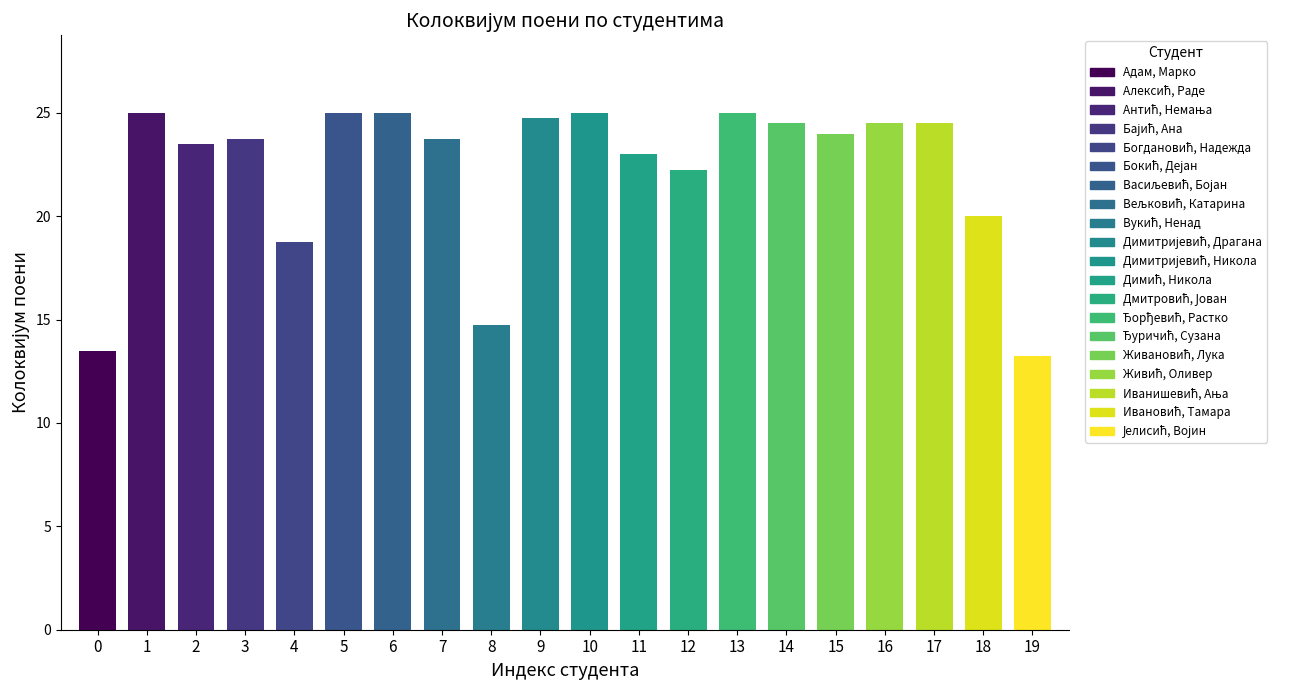

What is the change in value from Алексић, Раде to Антић, Немања?

-1.5